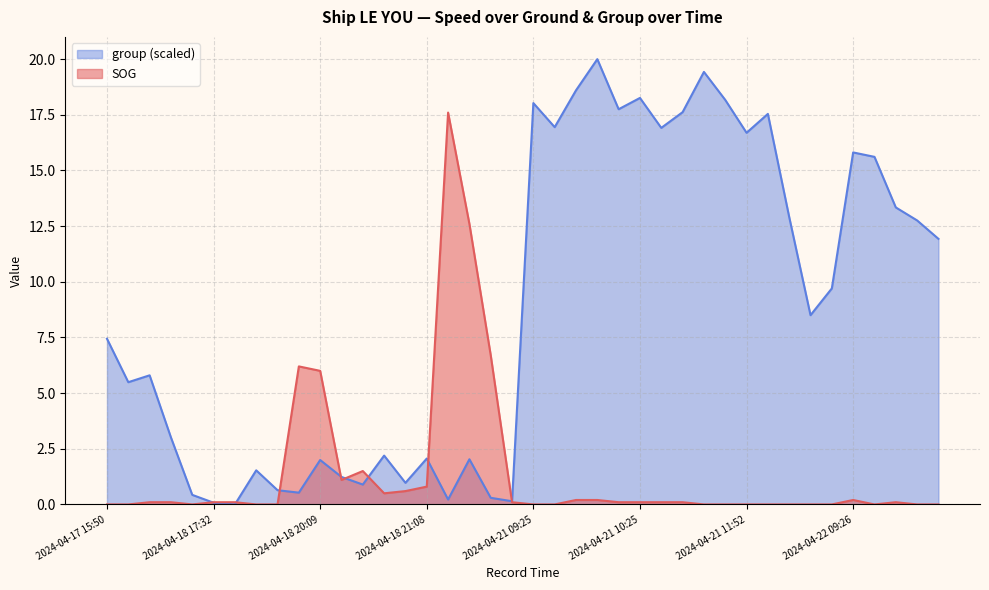

At which category does group reach its first local valley?

2024-04-17 16:31